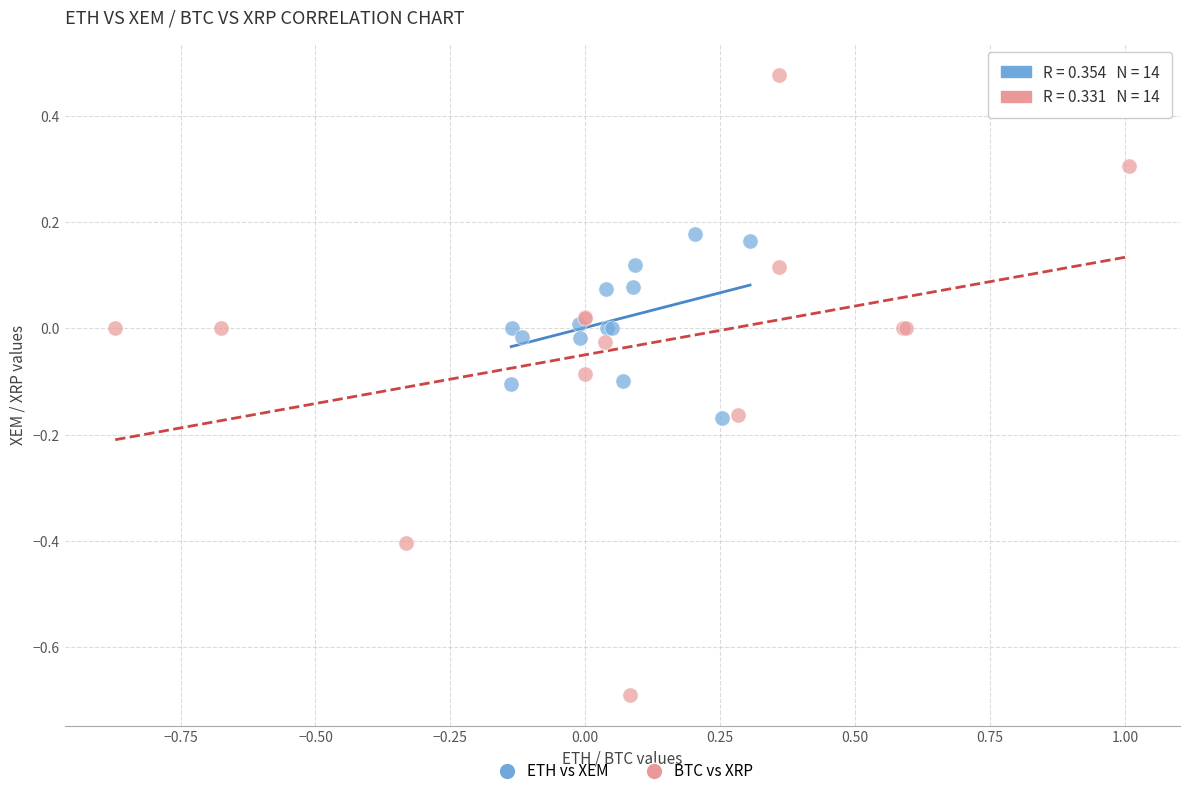

Which series contains the highest Y value?

BTC vs XRP